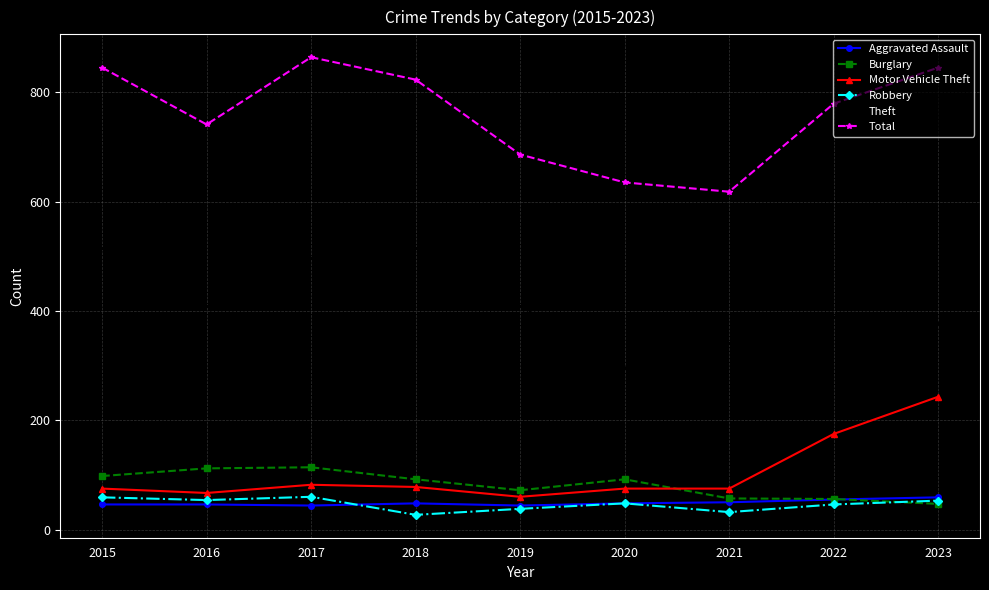

What is the value of the Burglary point at the 1st from the left?

98